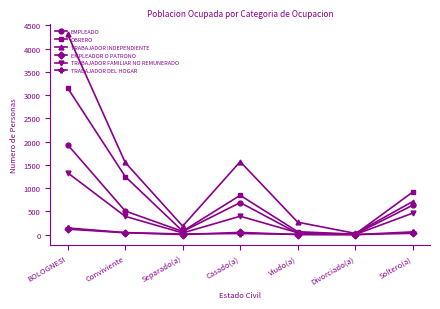

Which series has the widest spread of values?

TRABAJADOR INDEPENDIENTE